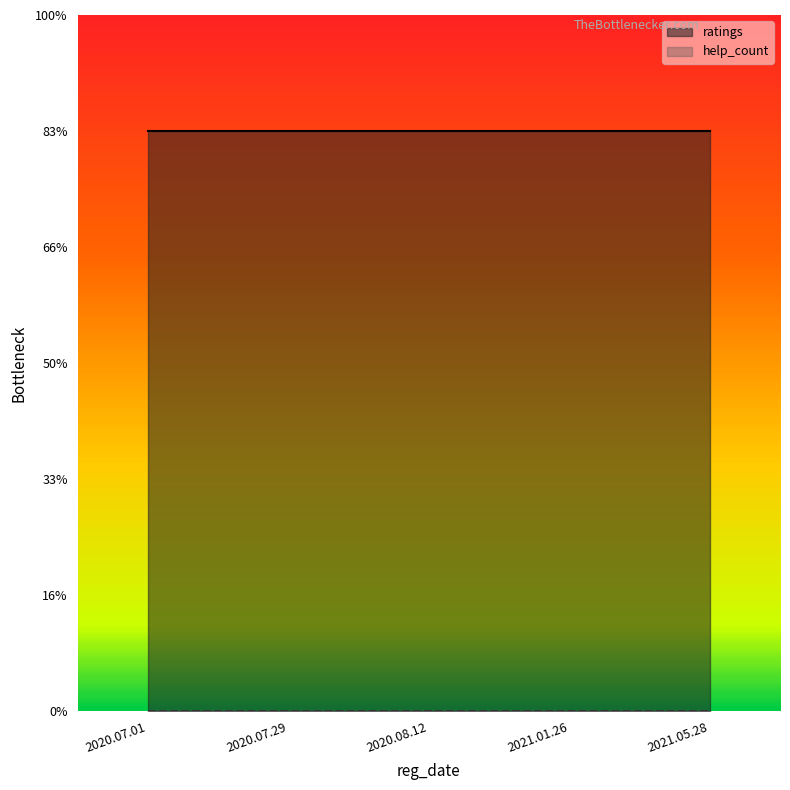

What is the spread (max minus min) of values at 2021.05.28?

5